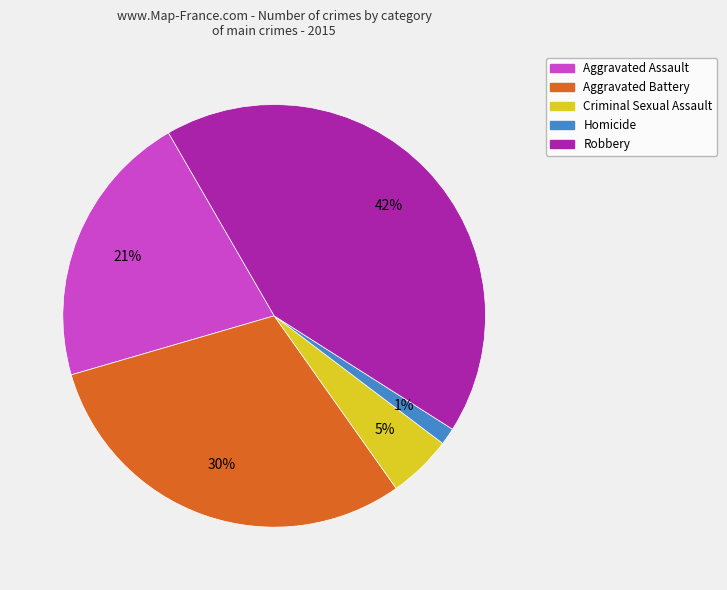

Does any single category account for the majority?

No